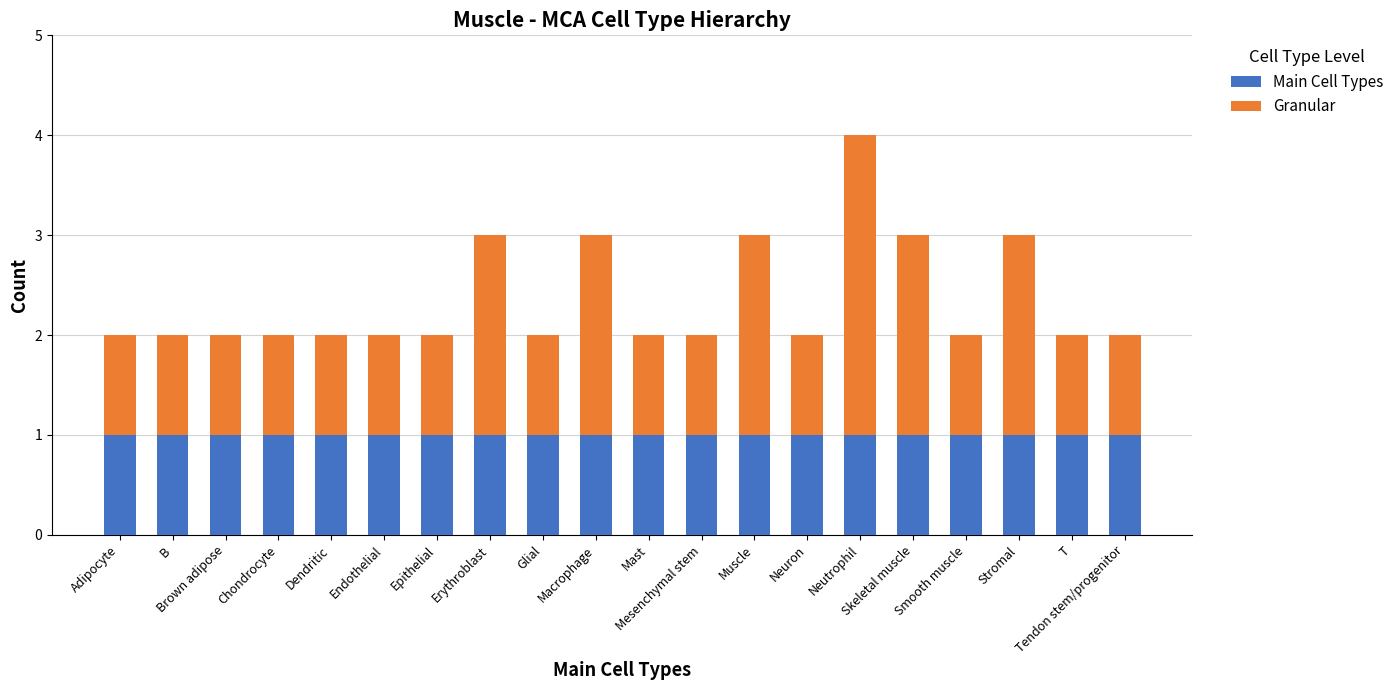

At which category is the sum across all series the highest?

Neutrophil